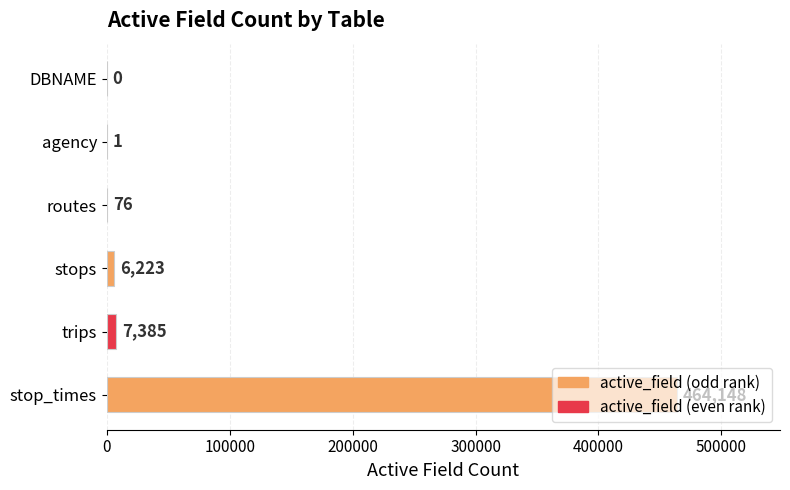

What is the greatest value displayed?

464148